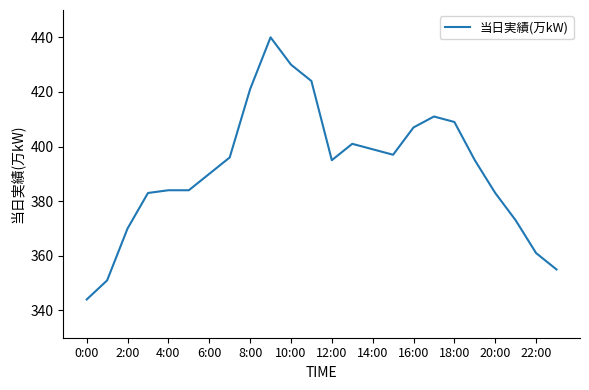

What is the greatest value displayed?

440